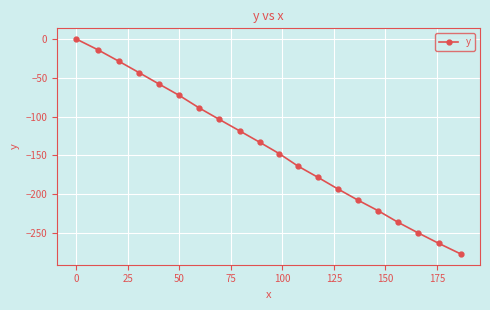

What is the smallest value displayed?

-276.9